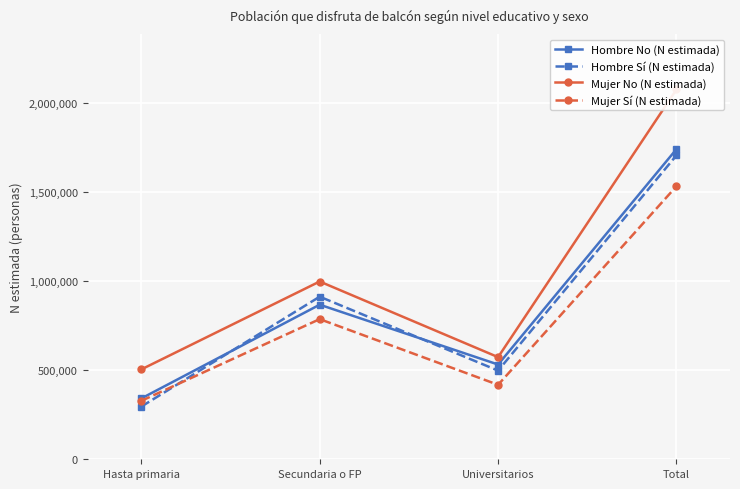

Is this an area chart (filled region under the line)?

No